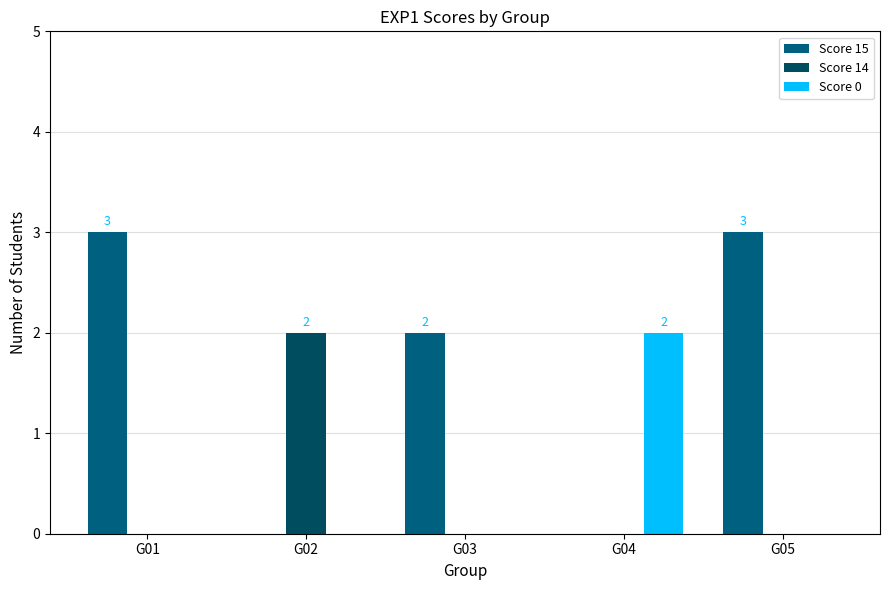

The value of Score 14 at G05 is 0. True or false?

True